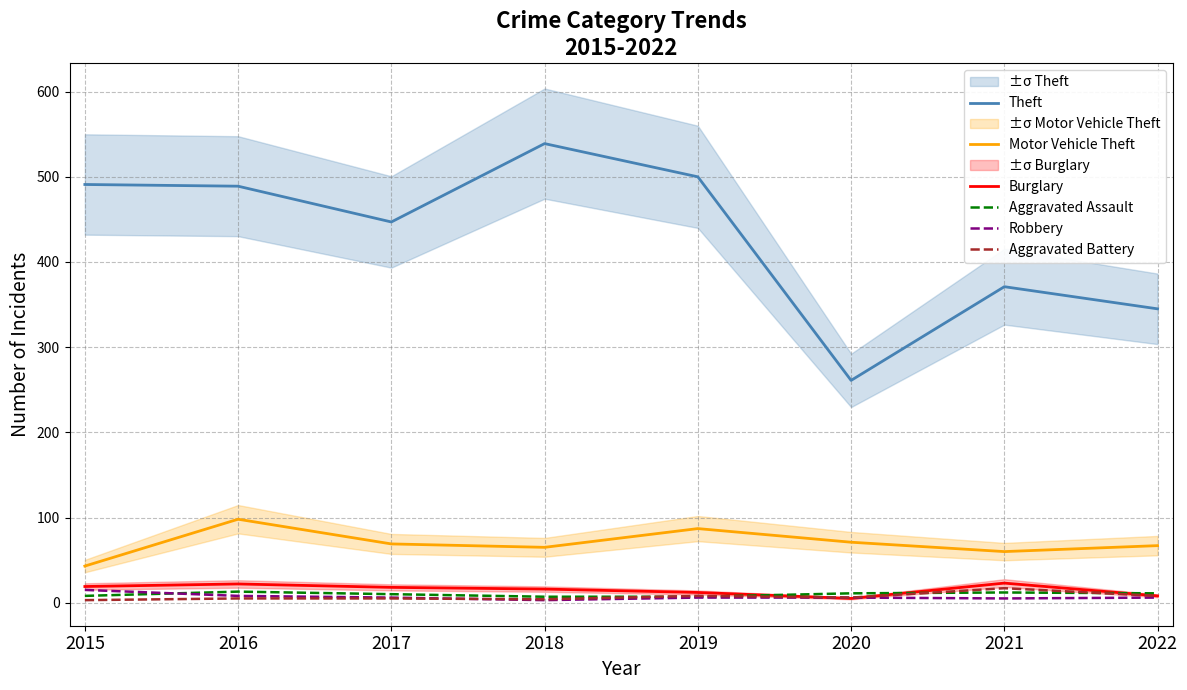

Between 2015 and 2018, which series saw the biggest shift?

Theft